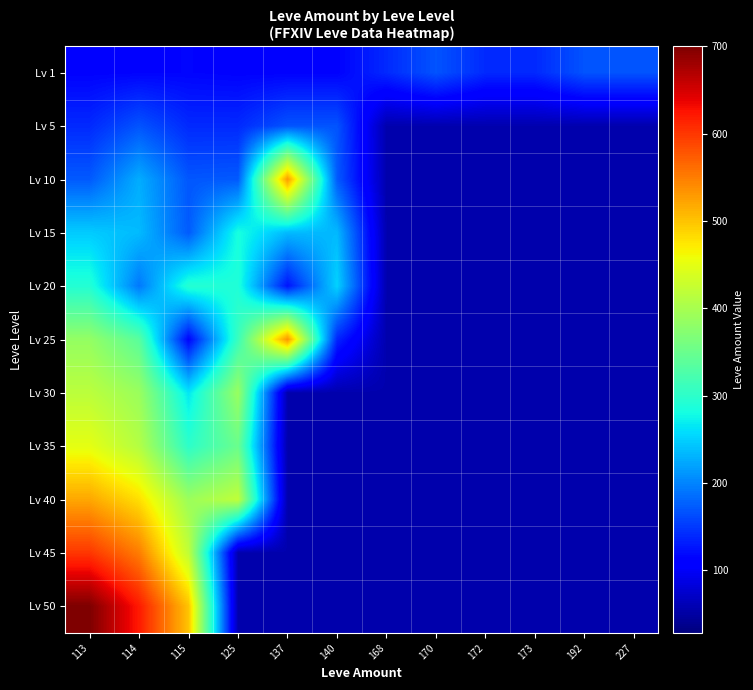

Which label corresponds to the smallest value in the chart?

168